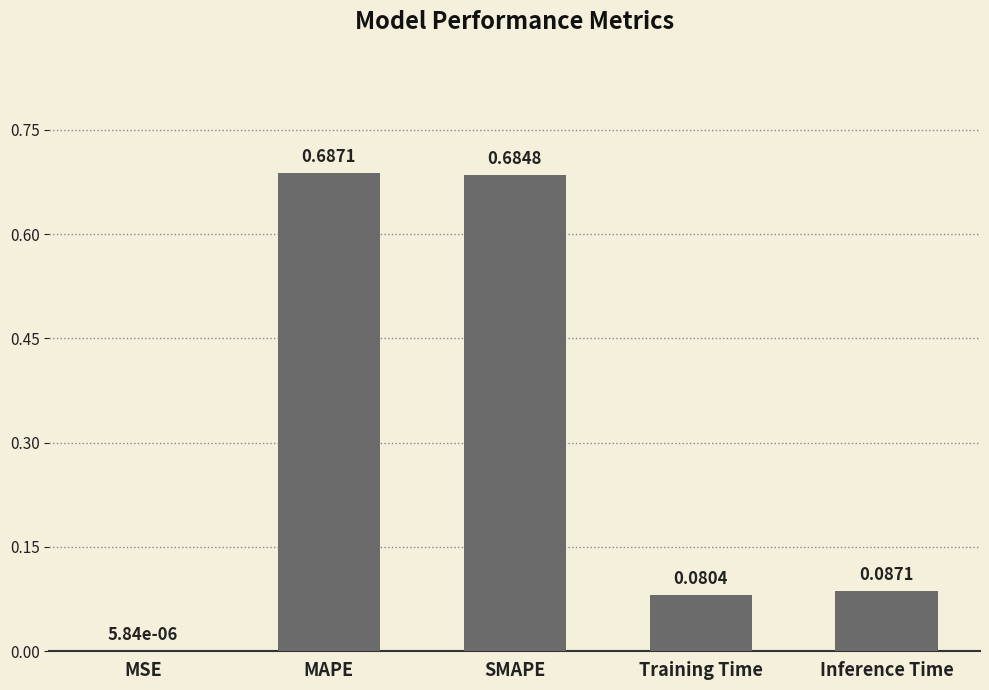

Where is the data nearest to the value 0?

MSE